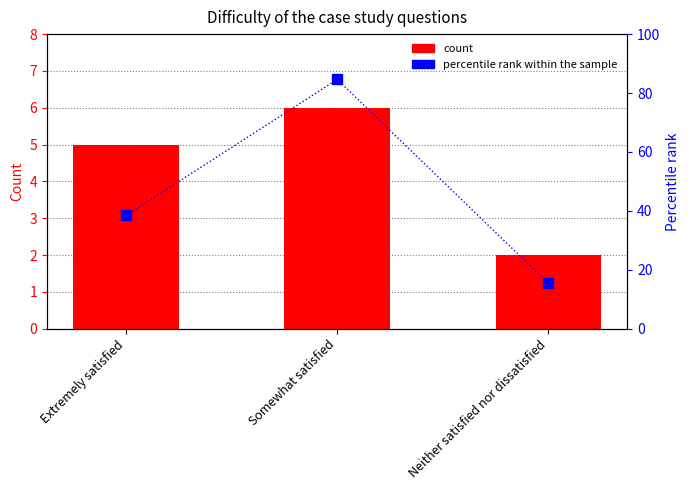

Which has a higher value, Somewhat satisfied or Neither satisfied nor dissatisfied?

Somewhat satisfied